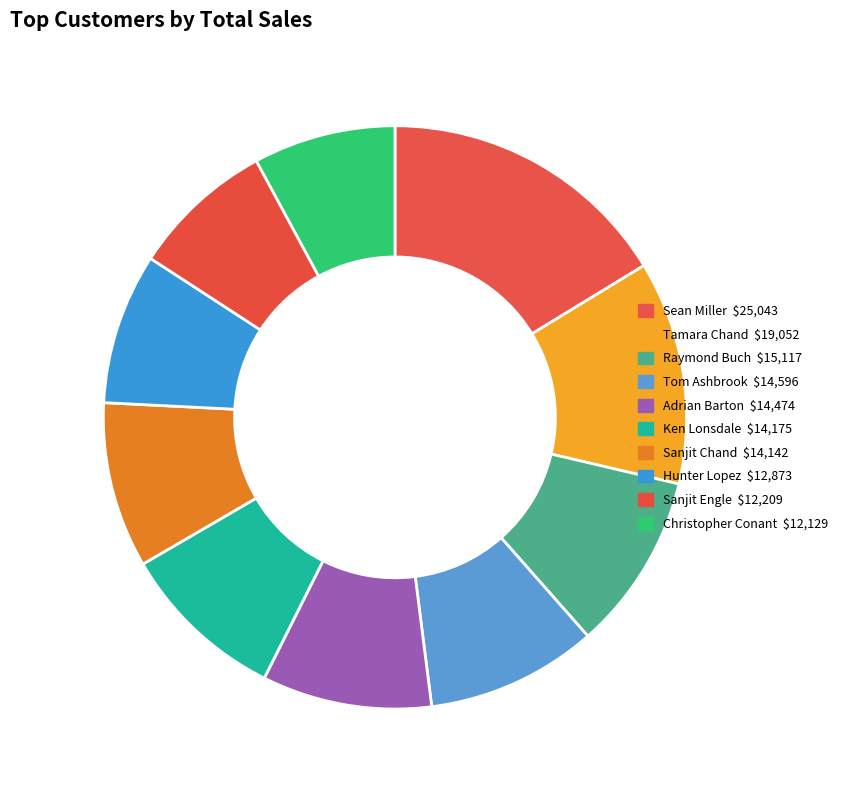

Is Tom Ashbrook the majority of the pie?

No